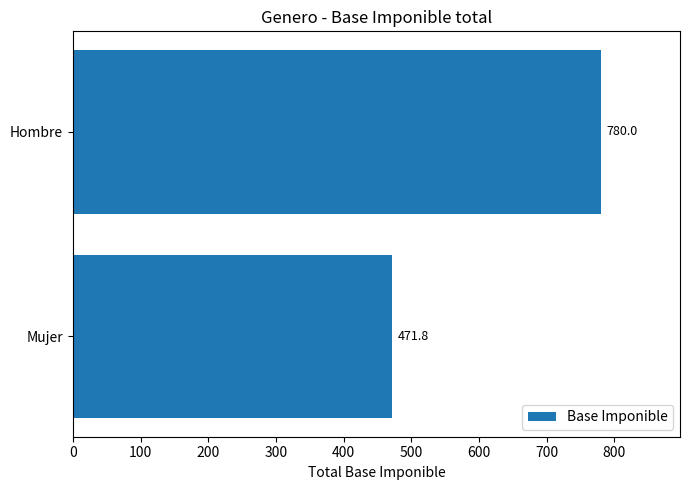

Rank the categories by value from lowest to highest.

Mujer, Hombre